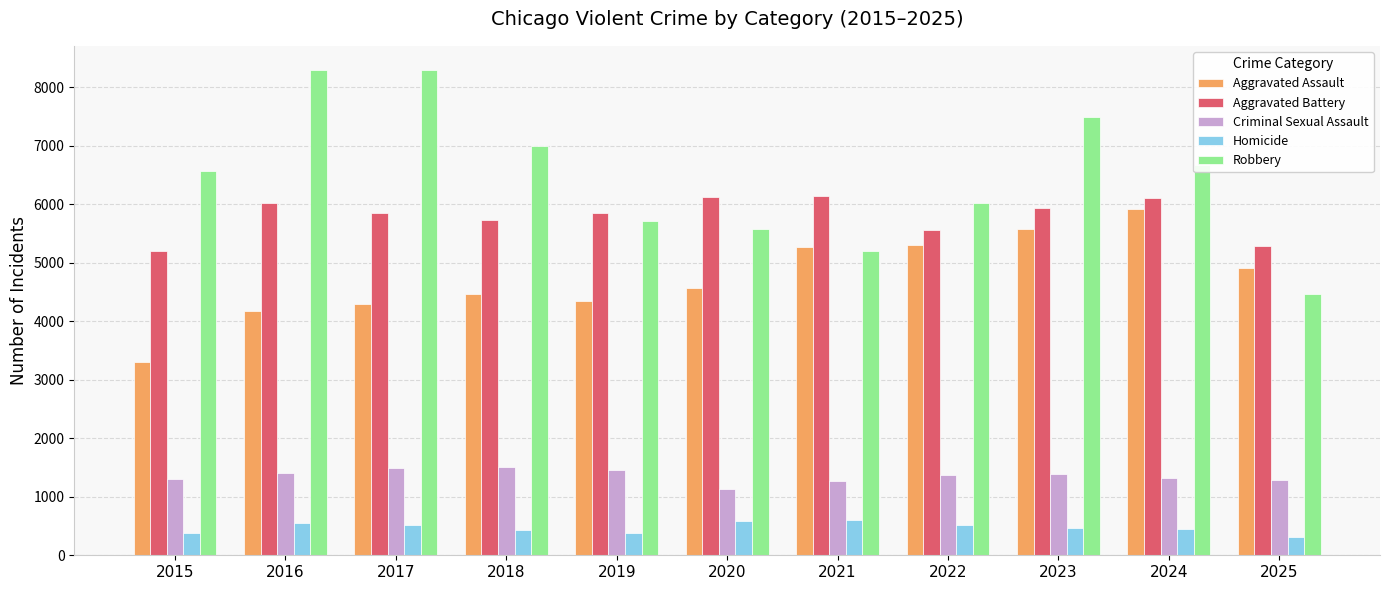

True or false: Aggravated Assault has a value of 4288 at 2017.

True